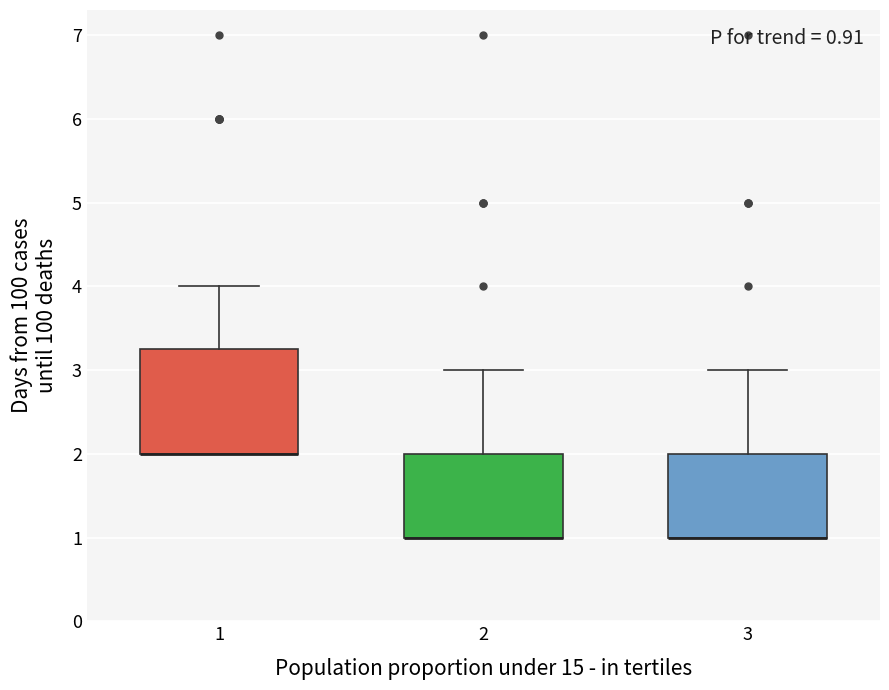

Which box is the tallest, from its lower edge to its upper edge?

1